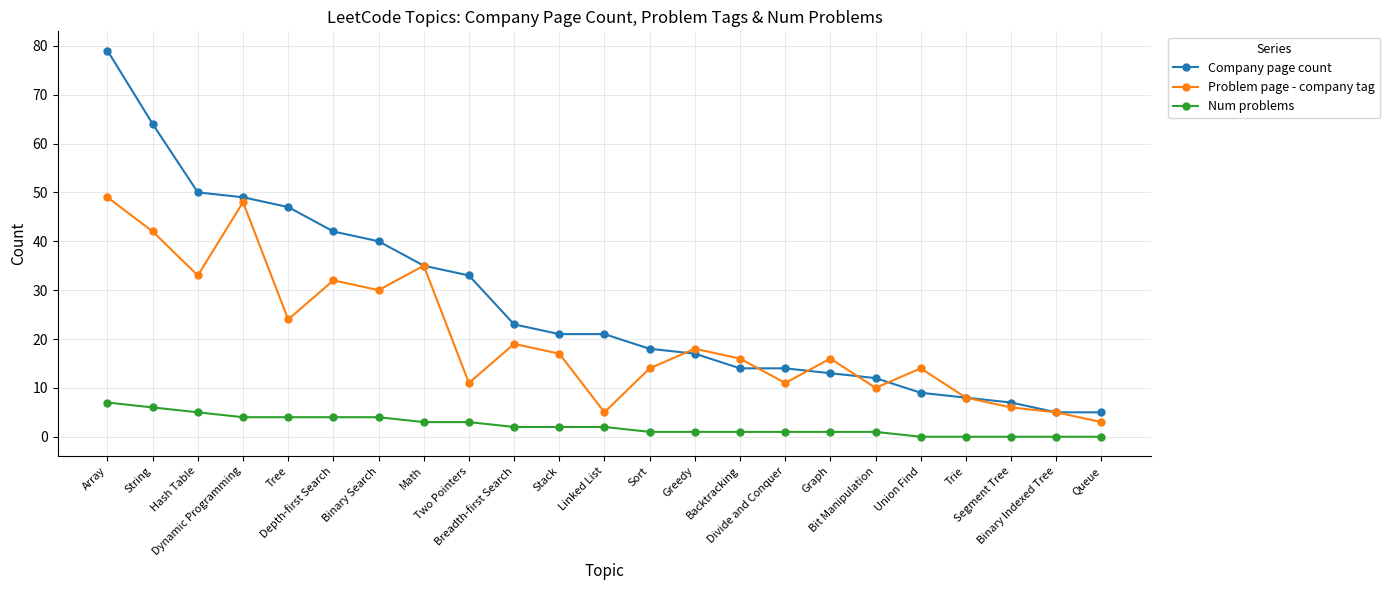

Reading right to left, list all the values displayed in this chart.

Company page count: Queue=5	Binary Indexed Tree=5	Segment Tree=7	Trie=8	Union Find=9	Bit Manipulation=12	Graph=13	Divide and Conquer=14	Backtracking=14	Greedy=17	Sort=18	Linked List=21	Stack=21	Breadth-first Search=23	Two Pointers=33	Math=35	Binary Search=40	Depth-first Search=42	Tree=47	Dynamic Programming=49	Hash Table=50	String=64	Array=79
Problem page - company tag: Queue=3	Binary Indexed Tree=5	Segment Tree=6	Trie=8	Union Find=14	Bit Manipulation=10	Graph=16	Divide and Conquer=11	Backtracking=16	Greedy=18	Sort=14	Linked List=5	Stack=17	Breadth-first Search=19	Two Pointers=11	Math=35	Binary Search=30	Depth-first Search=32	Tree=24	Dynamic Programming=48	Hash Table=33	String=42	Array=49
Num problems: Queue=0	Binary Indexed Tree=0	Segment Tree=0	Trie=0	Union Find=0	Bit Manipulation=1	Graph=1	Divide and Conquer=1	Backtracking=1	Greedy=1	Sort=1	Linked List=2	Stack=2	Breadth-first Search=2	Two Pointers=3	Math=3	Binary Search=4	Depth-first Search=4	Tree=4	Dynamic Programming=4	Hash Table=5	String=6	Array=7